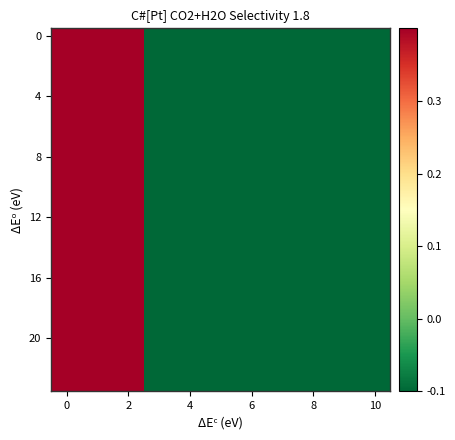

Count the number of data series in this chart.

24